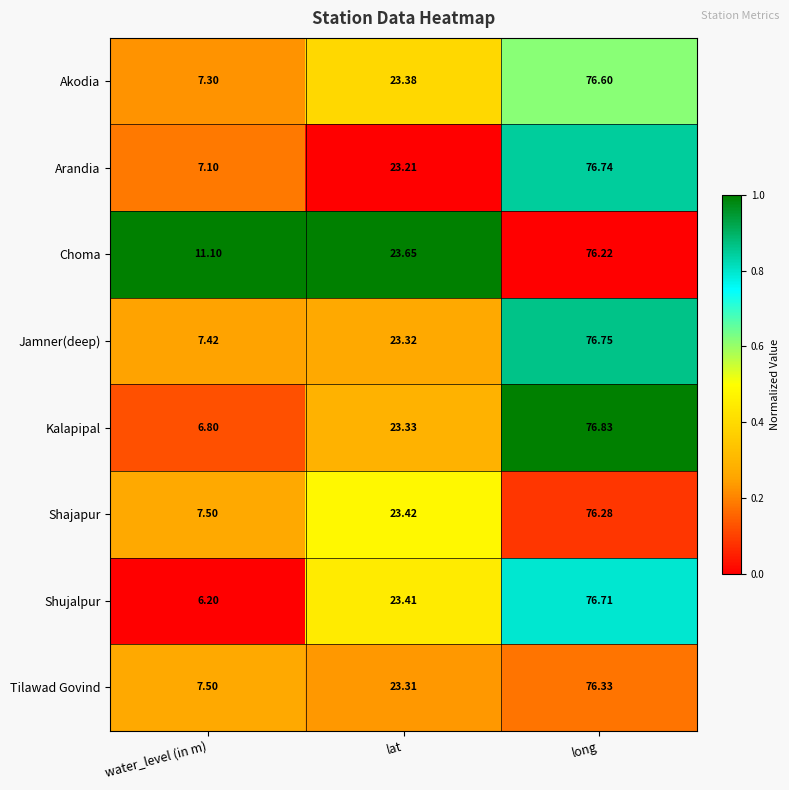

Rank the series by their maximum value, from highest to lowest.

Kalapipal, Jamner(deep), Arandia, Shujalpur, Akodia, Tilawad Govind, Shajapur, Choma